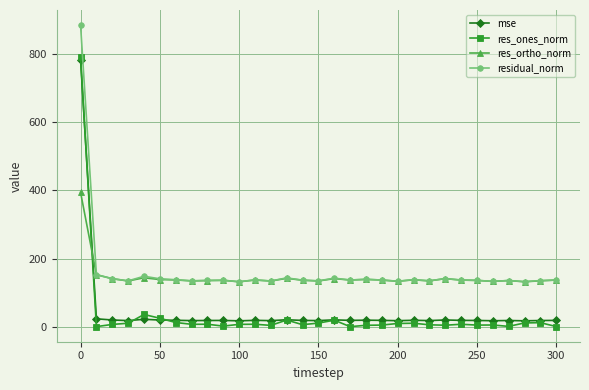

True or false: res_ortho_norm and res_ones_norm intersect in this chart.

True